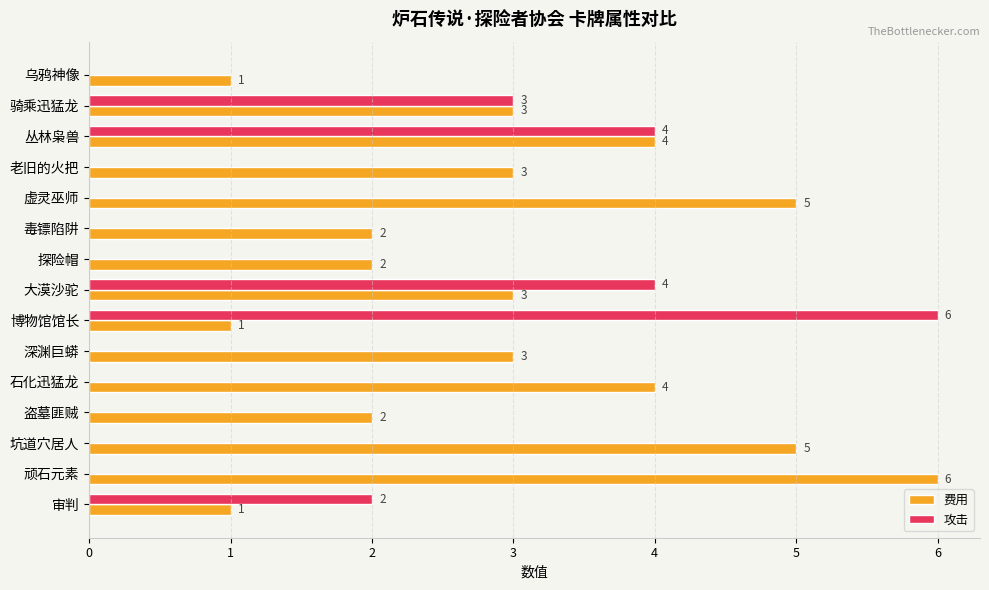

Between 毒镖陷阱 and 博物馆馆长, which series saw the biggest shift?

攻击